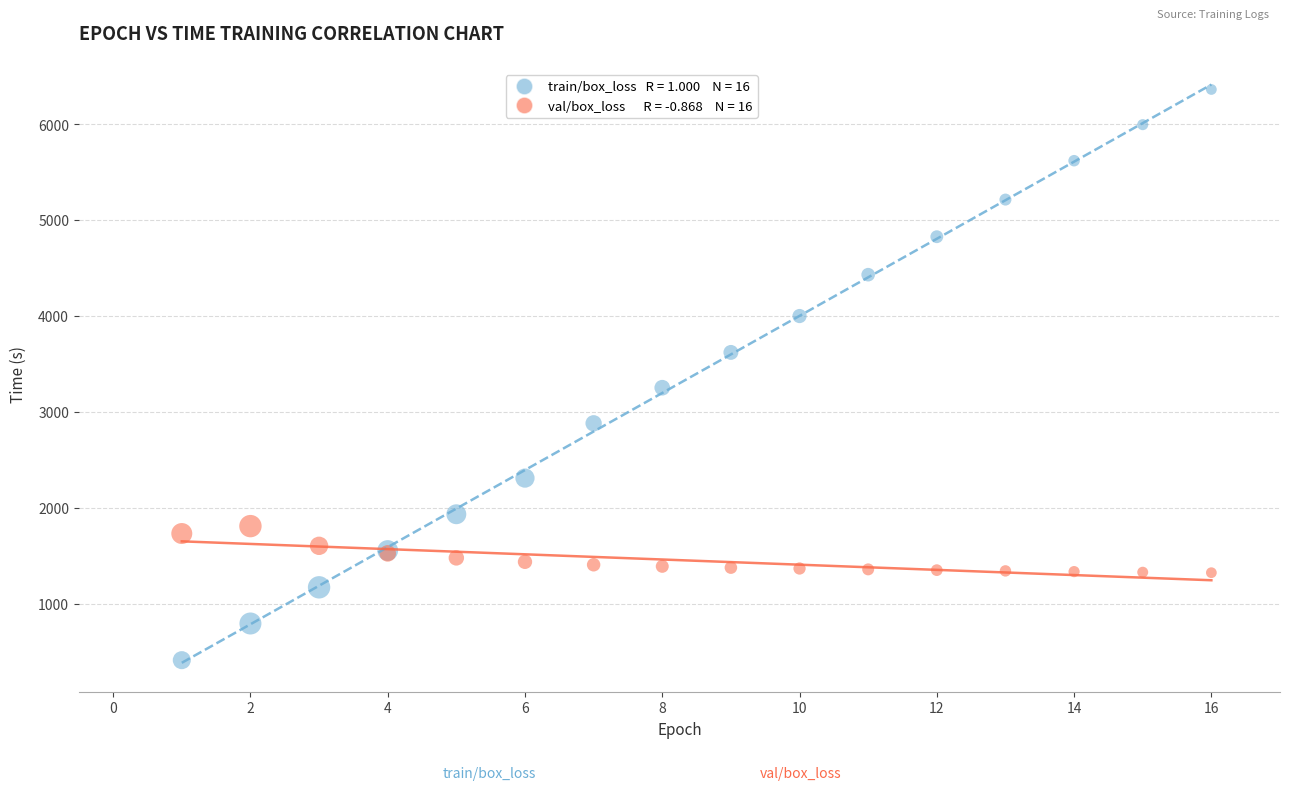

Across all series, what Y value is closest to 3385?

3251.3